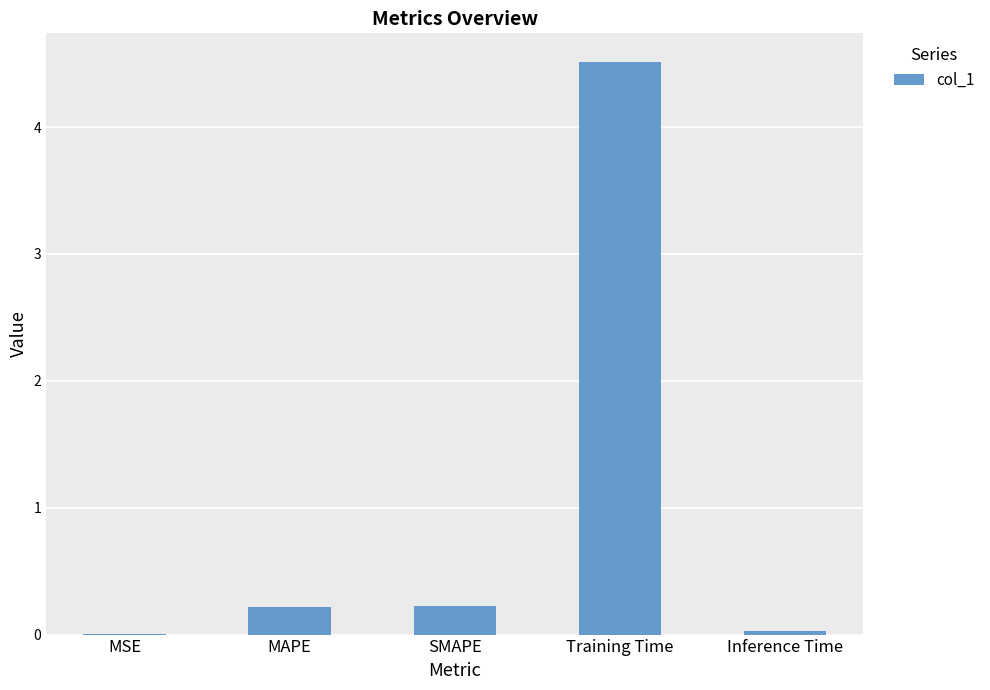

Count the number of categories in the chart.

5